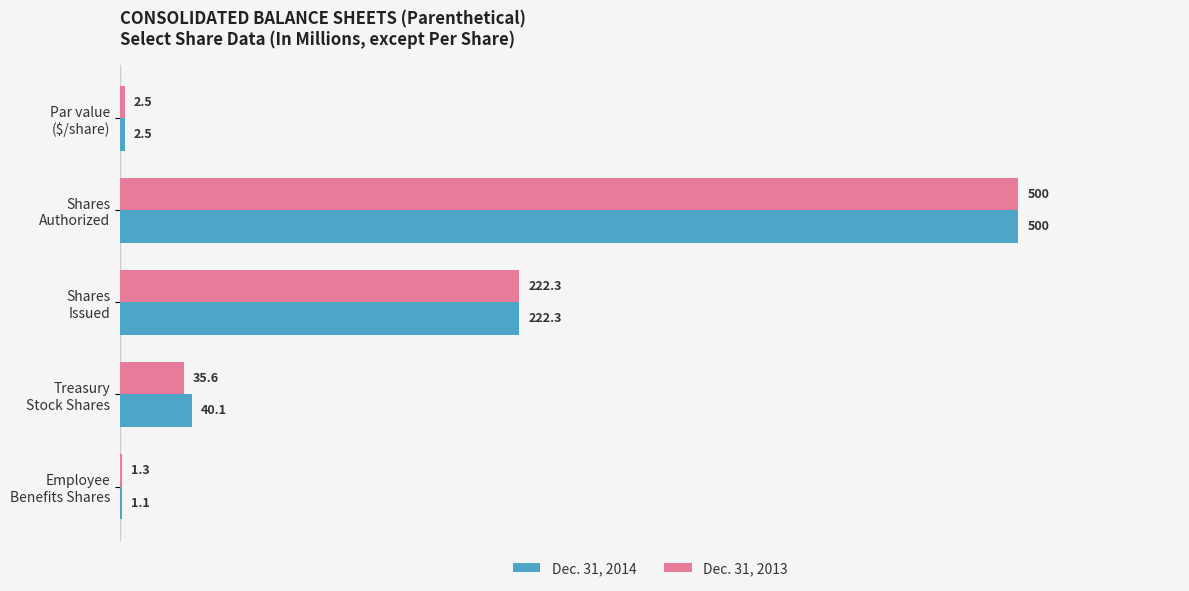

Which series has the largest total across all categories?

Dec. 31, 2014